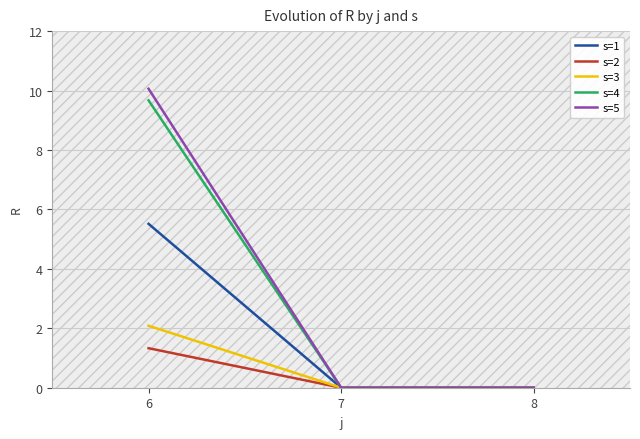

What are all the series names shown in the legend?

s=1, s=2, s=3, s=4, s=5